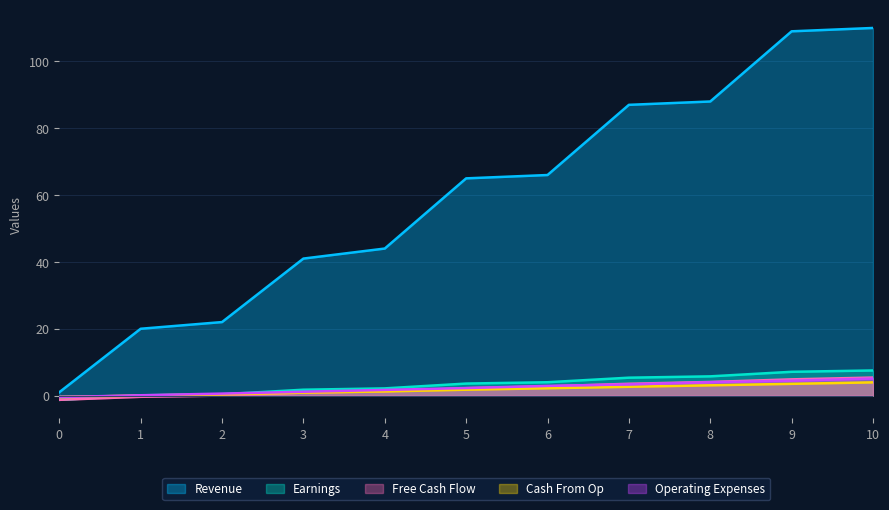

How many times do Operating Expenses and Free Cash Flow cross each other?

1